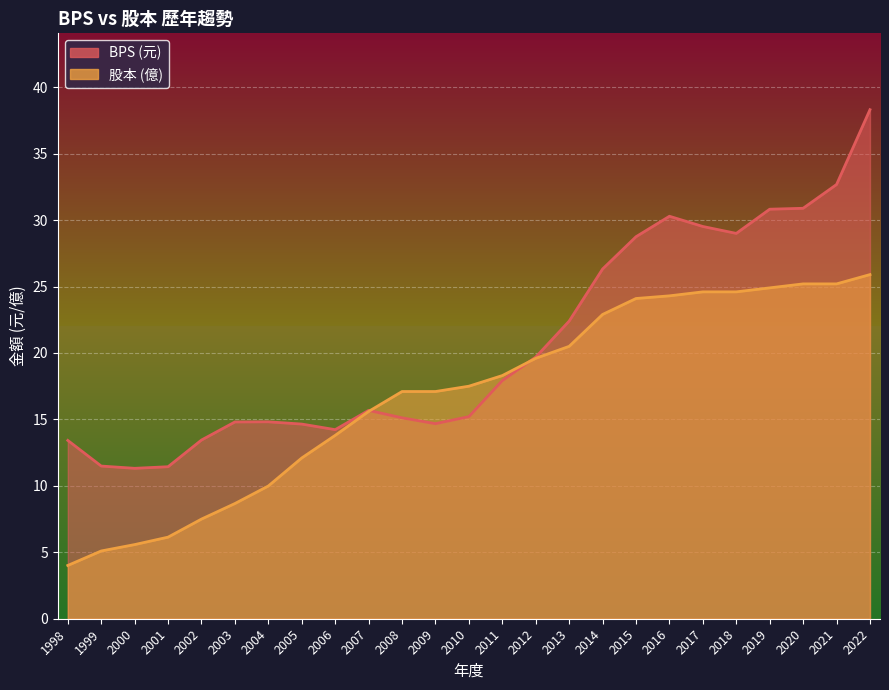

The BPS series shows 7.9 at 2003. True or false?

False